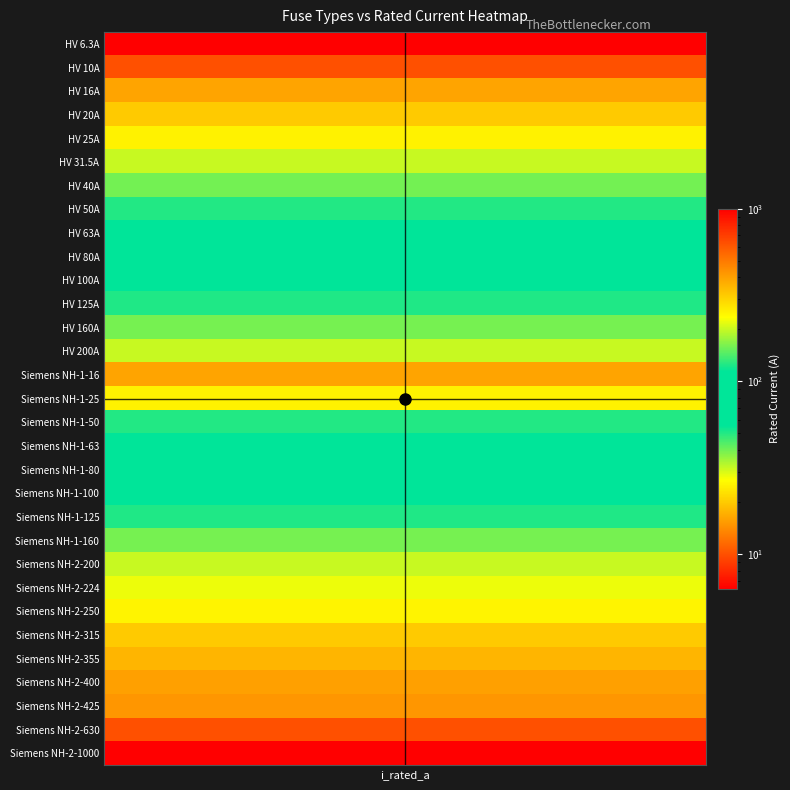

What is the difference between the maximum and second lowest values?

990.0